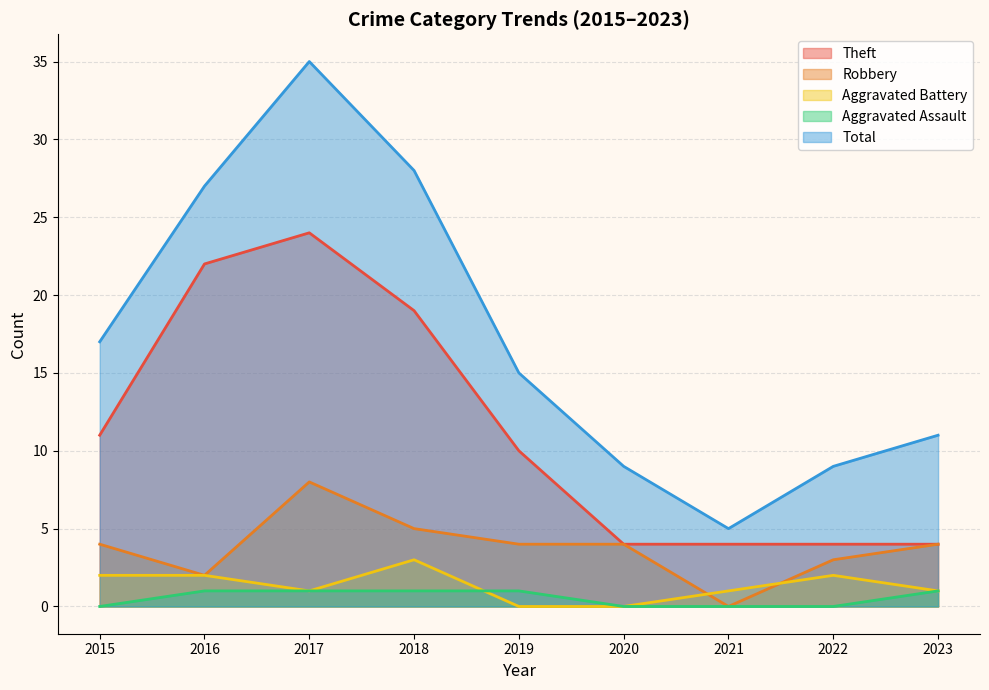

How many lines are shown in the chart?

5